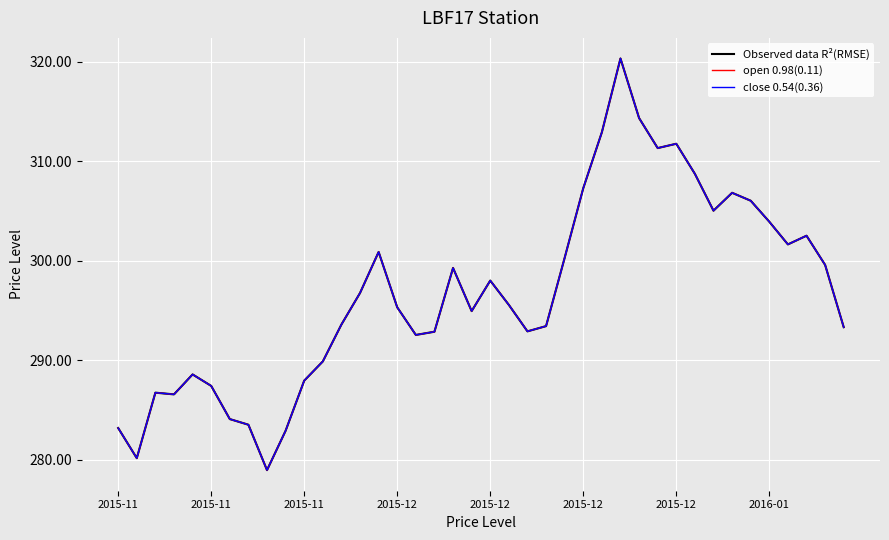

At how many categories does at least one series exceed 313?

2